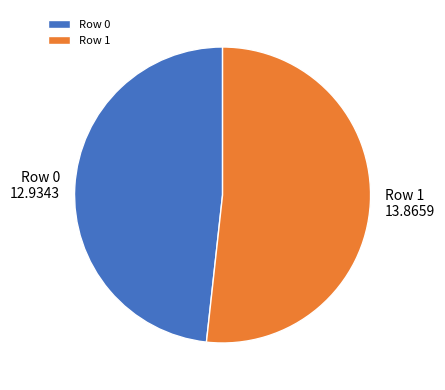

Is it true that Row 0 is 36% of the pie?

False